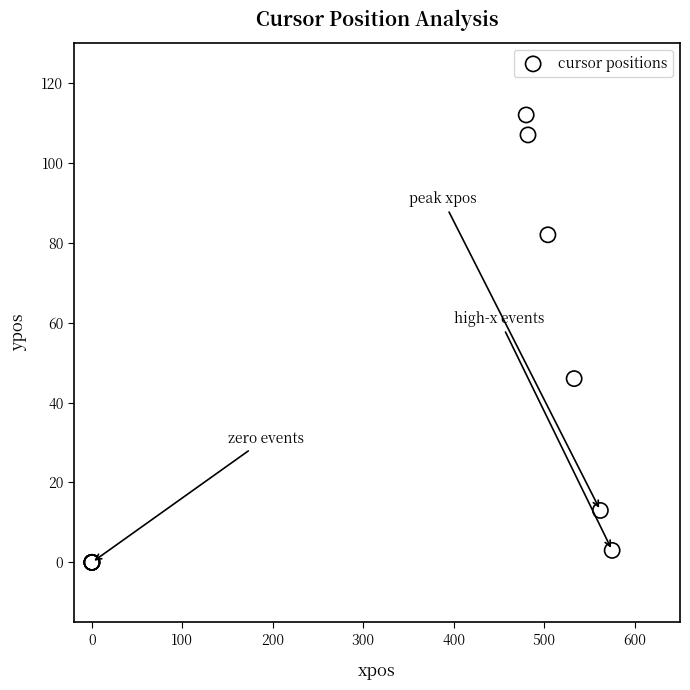

What Y value in the scatter plot is closest to 56?

46